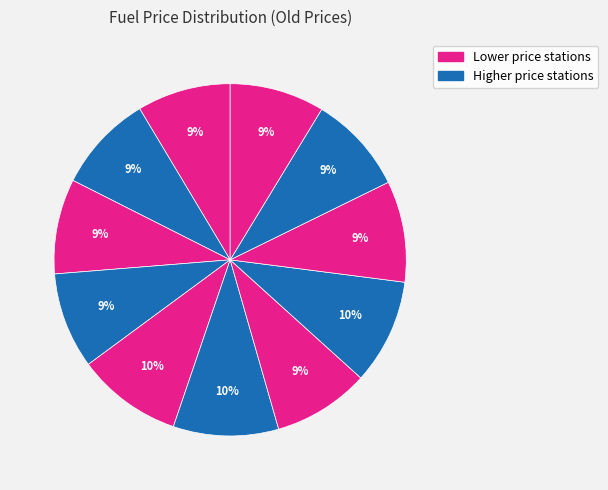

How many segments does this pie chart have?

11